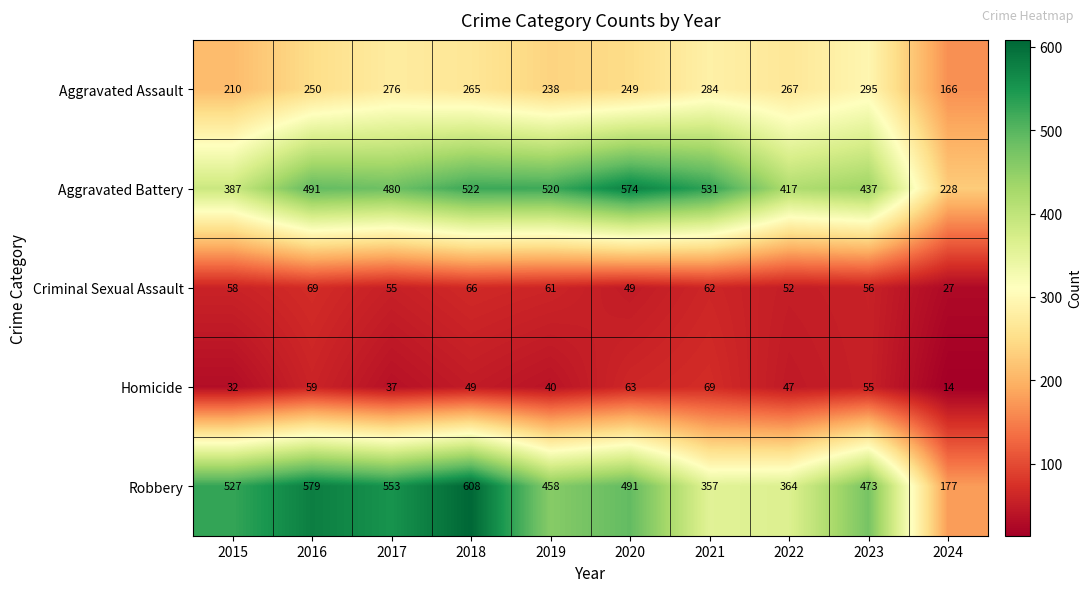

Rank the categories by Aggravated Battery value from lowest to highest.

2024, 2015, 2022, 2023, 2017, 2016, 2019, 2018, 2021, 2020